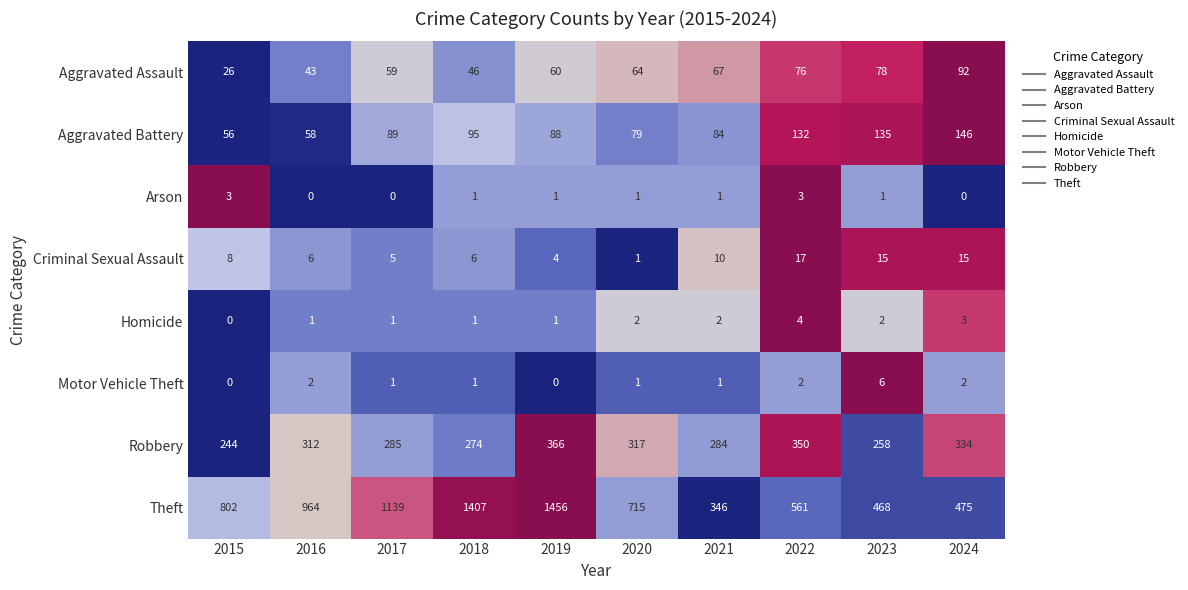

Which label corresponds to the largest value in the chart?

2019